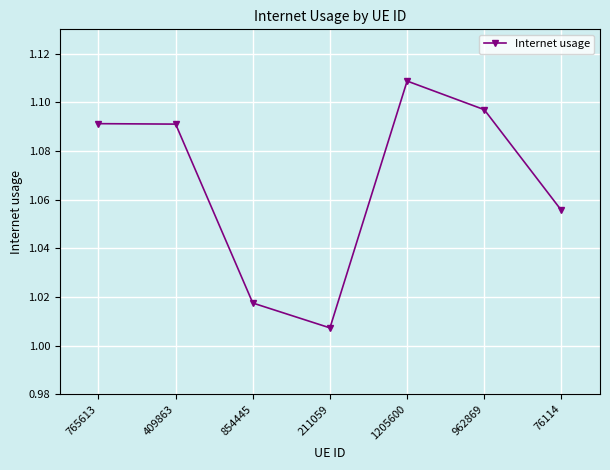

True or false: the data has more than 2 interior local peaks.

False